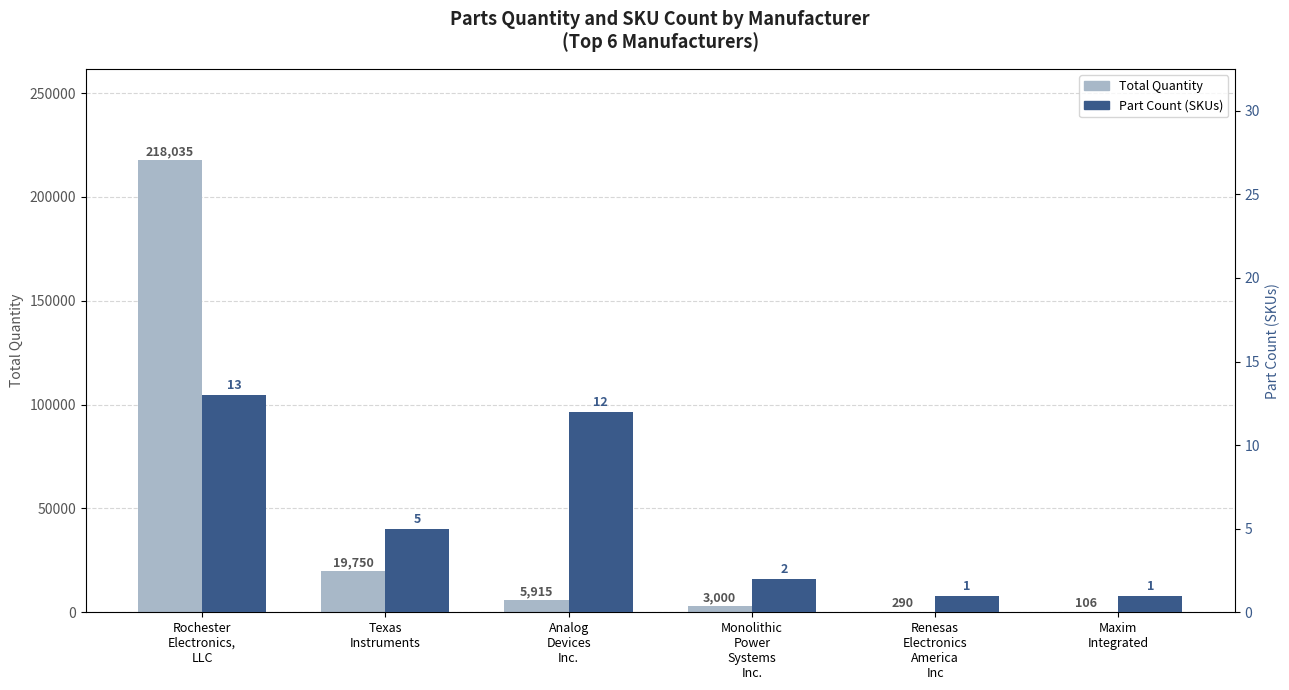

The Total Quantity series shows 54129 at Rochester
Electronics,
LLC. True or false?

False